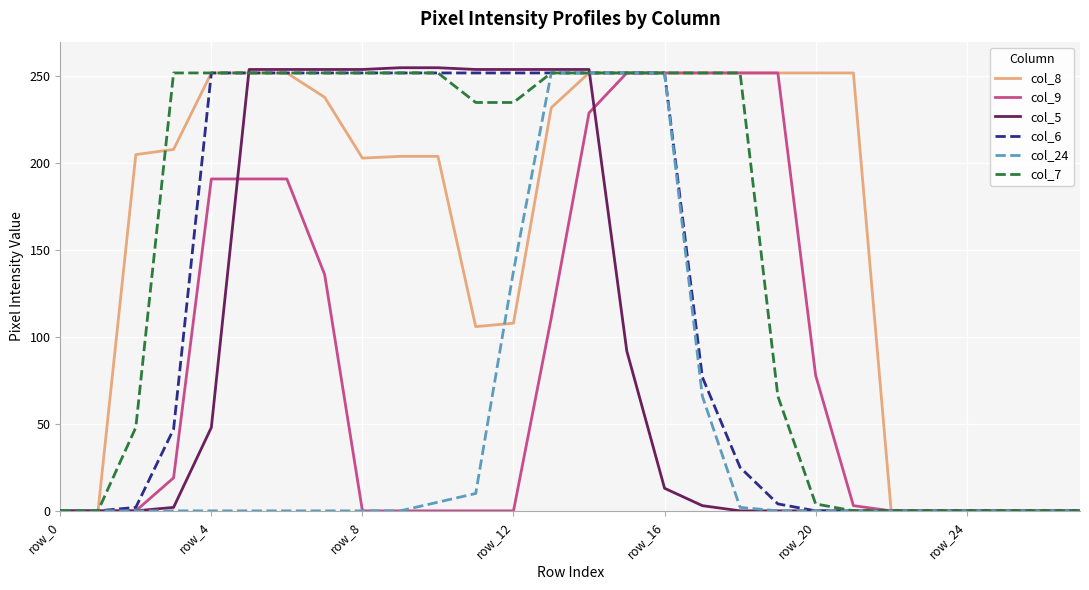

Which series has the largest total across all categories?

col_8